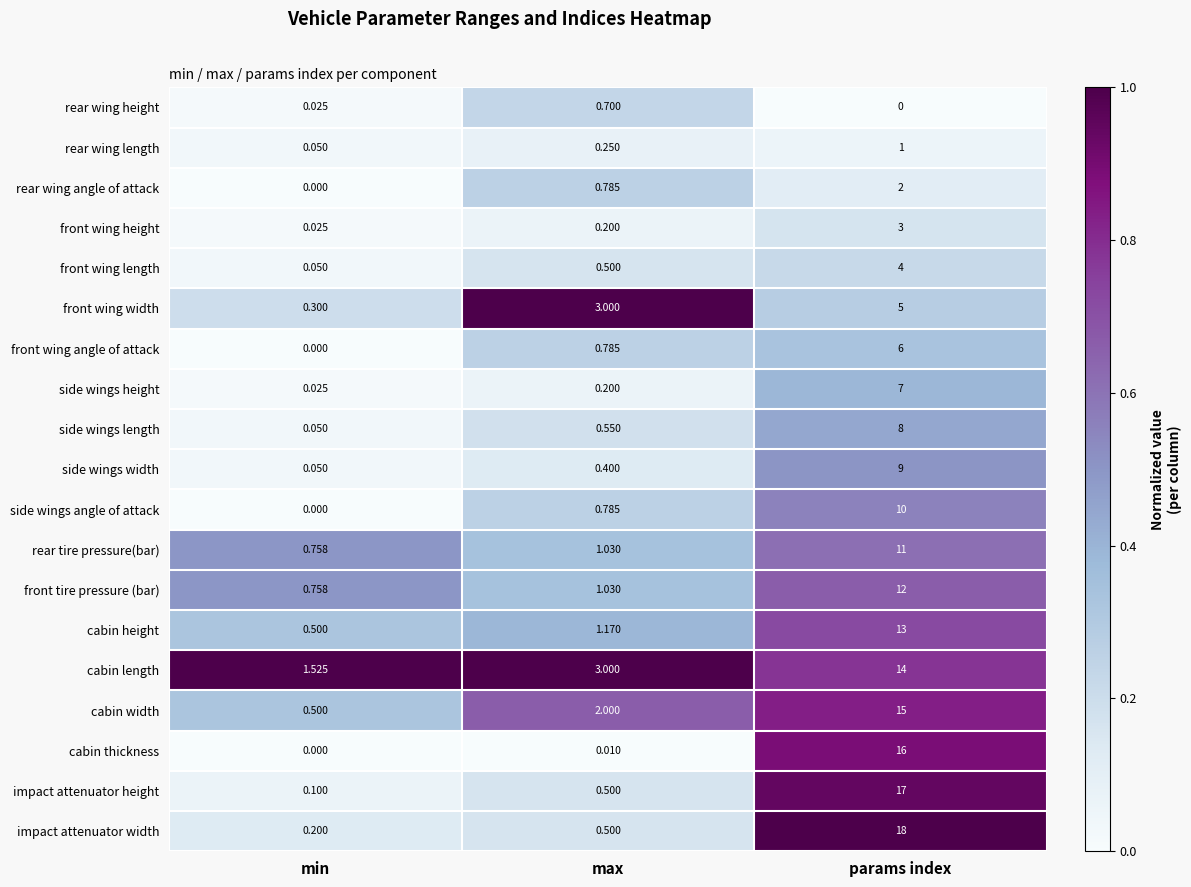

Which series has the largest range (max minus min)?

impact attenuator width